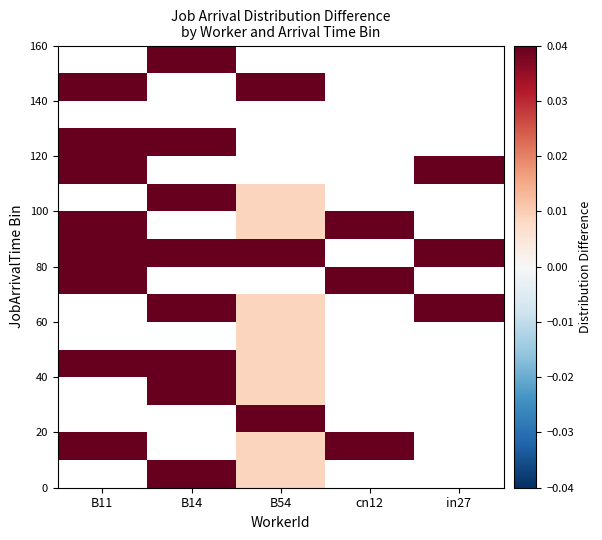

What is the maximum value shown in the chart?

0.3